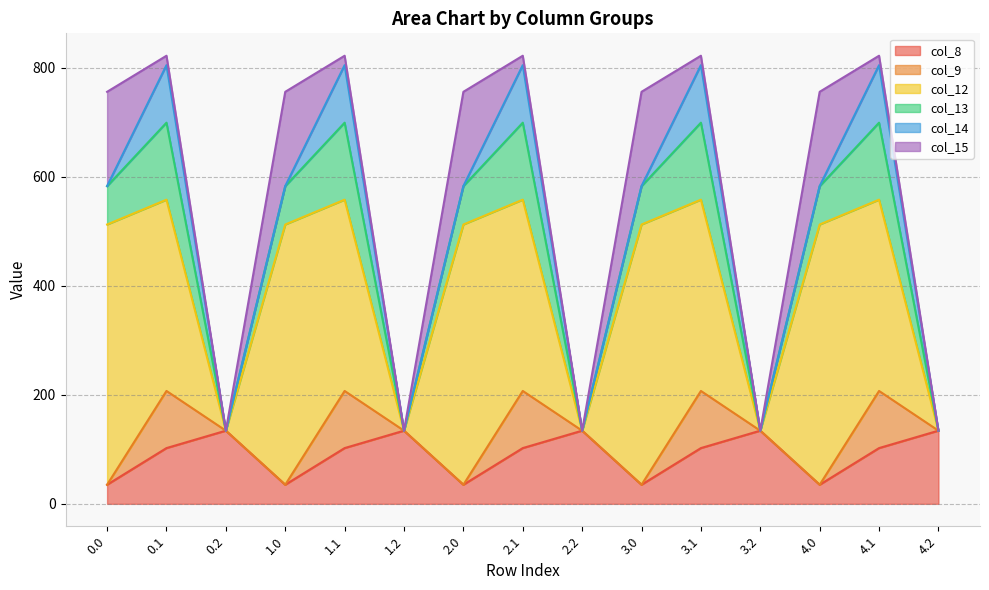

Reading left to right, list all the values displayed in this chart.

col_8: 0.0=35.0	0.1=102.3	0.2=134.2	1.0=35.0	1.1=102.3	1.2=134.2	2.0=35.0	2.1=102.3	2.2=134.2	3.0=35.0	3.1=102.3	3.2=134.2	4.0=35.0	4.1=102.3	4.2=134.2
col_9: 0.0=0.0	0.1=104.8	0.2=0.0	1.0=0.0	1.1=104.8	1.2=0.0	2.0=0.0	2.1=104.8	2.2=0.0	3.0=0.0	3.1=104.8	3.2=0.0	4.0=0.0	4.1=104.8	4.2=0.0
col_12: 0.0=477.2	0.1=350.8	0.2=0.0	1.0=477.2	1.1=350.8	1.2=0.0	2.0=477.2	2.1=350.8	2.2=0.0	3.0=477.2	3.1=350.8	3.2=0.0	4.0=477.2	4.1=350.8	4.2=0.0
col_13: 0.0=70.2	0.1=141.2	0.2=0.0	1.0=70.2	1.1=141.2	1.2=0.0	2.0=70.2	2.1=141.2	2.2=0.0	3.0=70.2	3.1=141.2	3.2=0.0	4.0=70.2	4.1=141.2	4.2=0.0
col_14: 0.0=0.3	0.1=105.5	0.2=0.0	1.0=0.3	1.1=105.5	1.2=0.0	2.0=0.3	2.1=105.5	2.2=0.0	3.0=0.3	3.1=105.5	3.2=0.0	4.0=0.3	4.1=105.5	4.2=0.0
col_15: 0.0=172.8	0.1=17.3	0.2=0.0	1.0=172.8	1.1=17.3	1.2=0.0	2.0=172.8	2.1=17.3	2.2=0.0	3.0=172.8	3.1=17.3	3.2=0.0	4.0=172.8	4.1=17.3	4.2=0.0